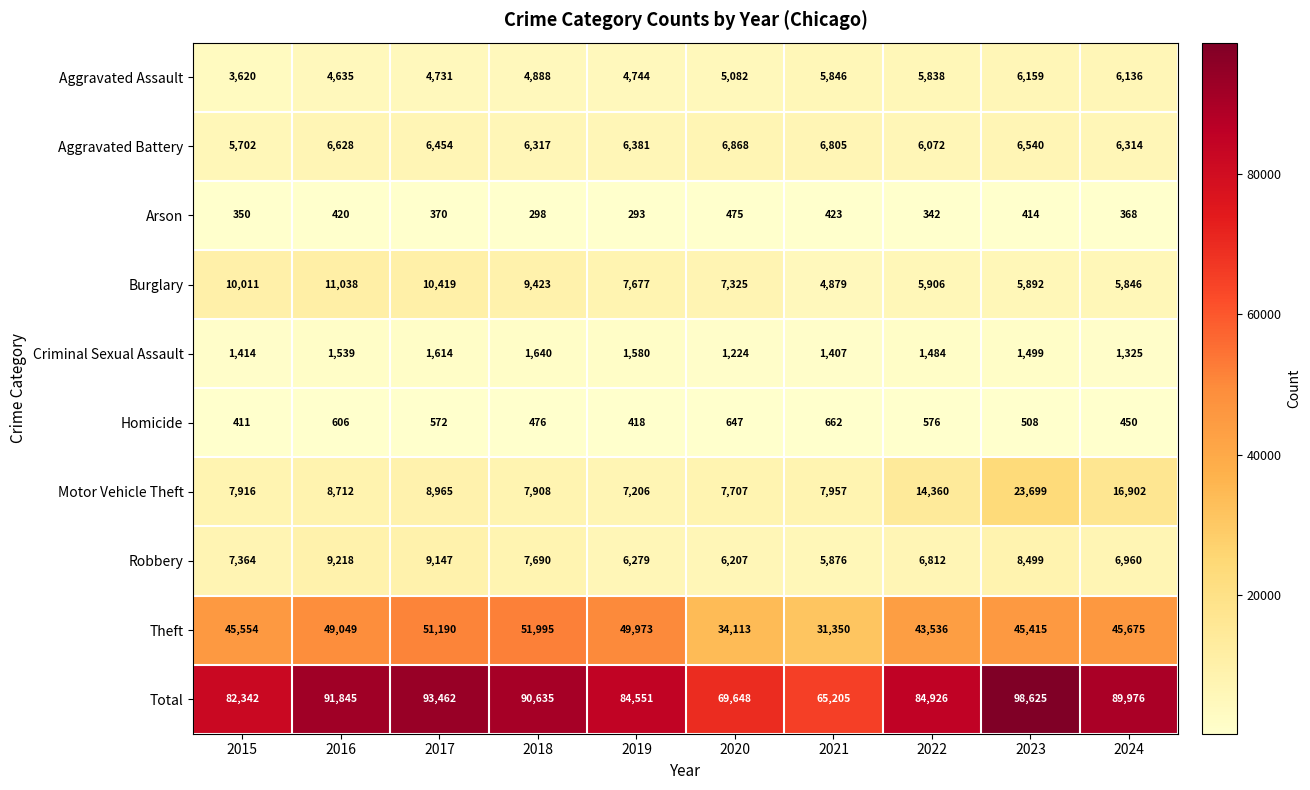

What is the greatest value displayed?

98625